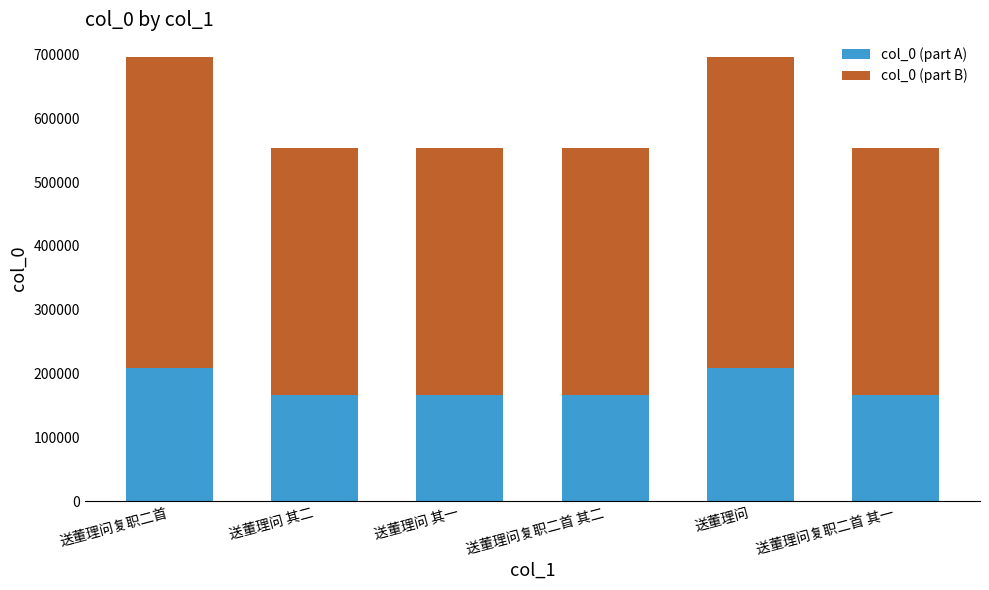

True or false: col_0 (part A) has a value of 165946.8 at 送董理问 其一.

True